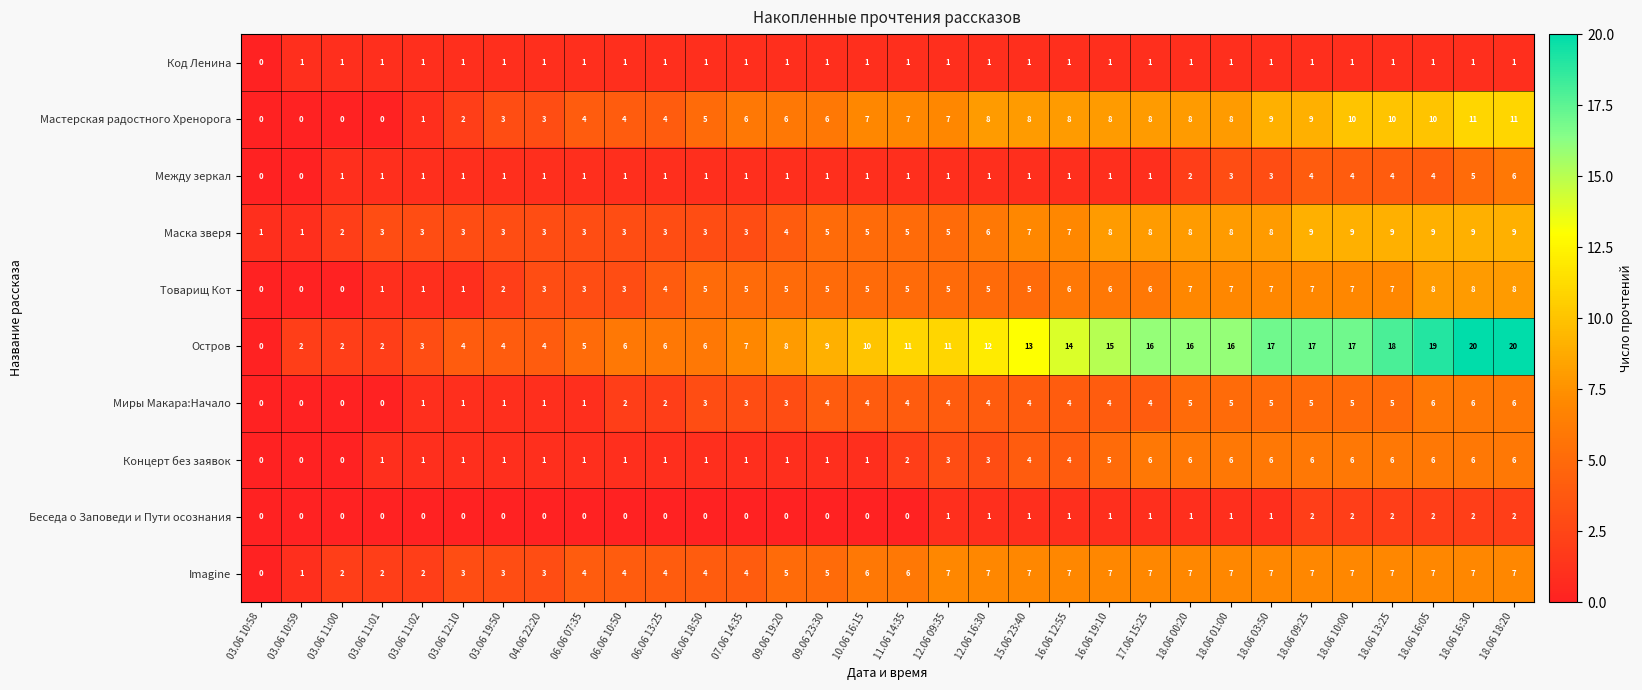

Which series has the largest total across all categories?

Остров